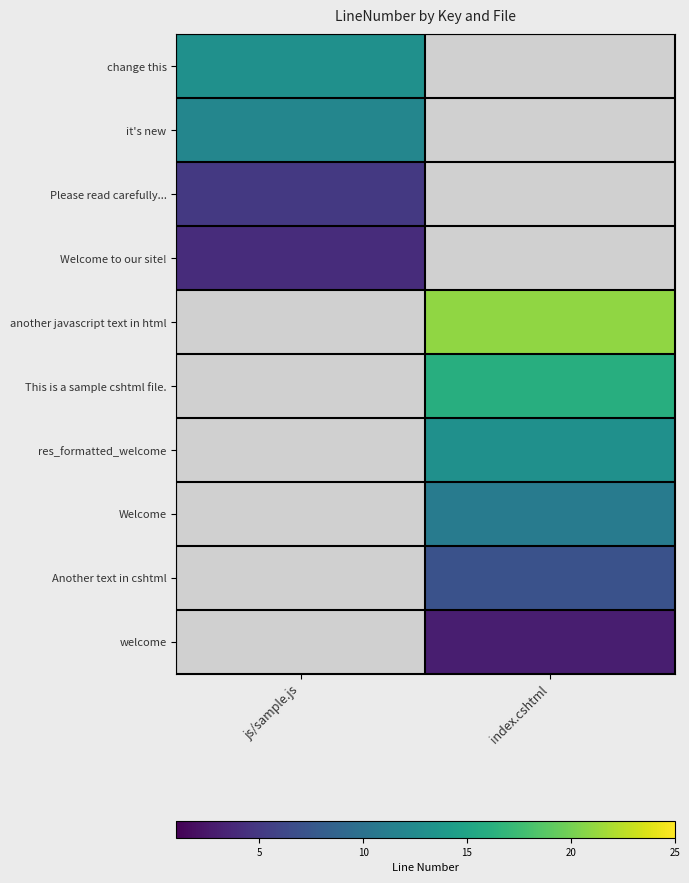

The value of welcome at index.cshtml is 0.9. True or false?

False